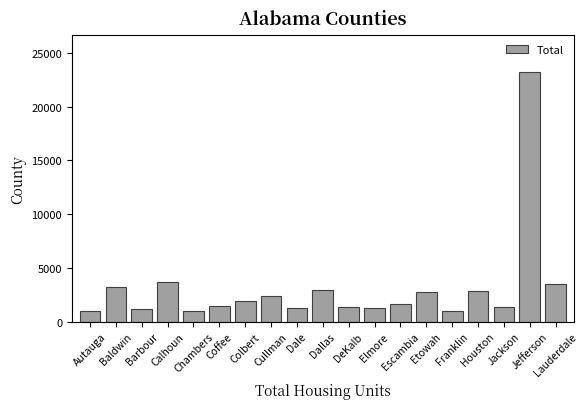

What is the minimum value shown in the chart?

1015.8